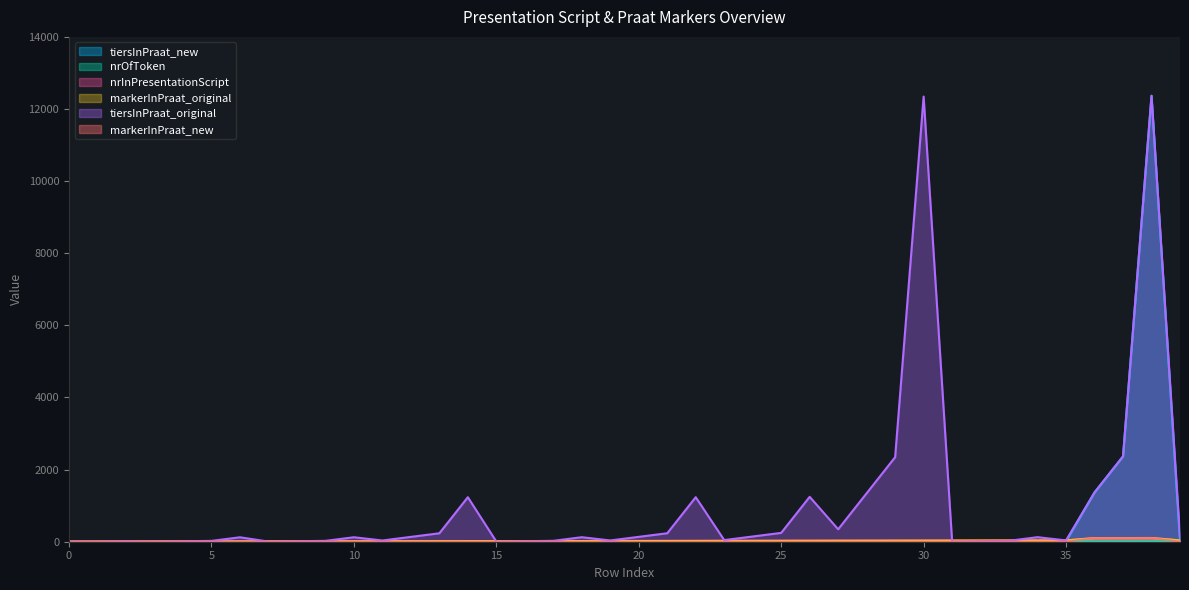

Does the chart display data point markers on the line(s)?

No